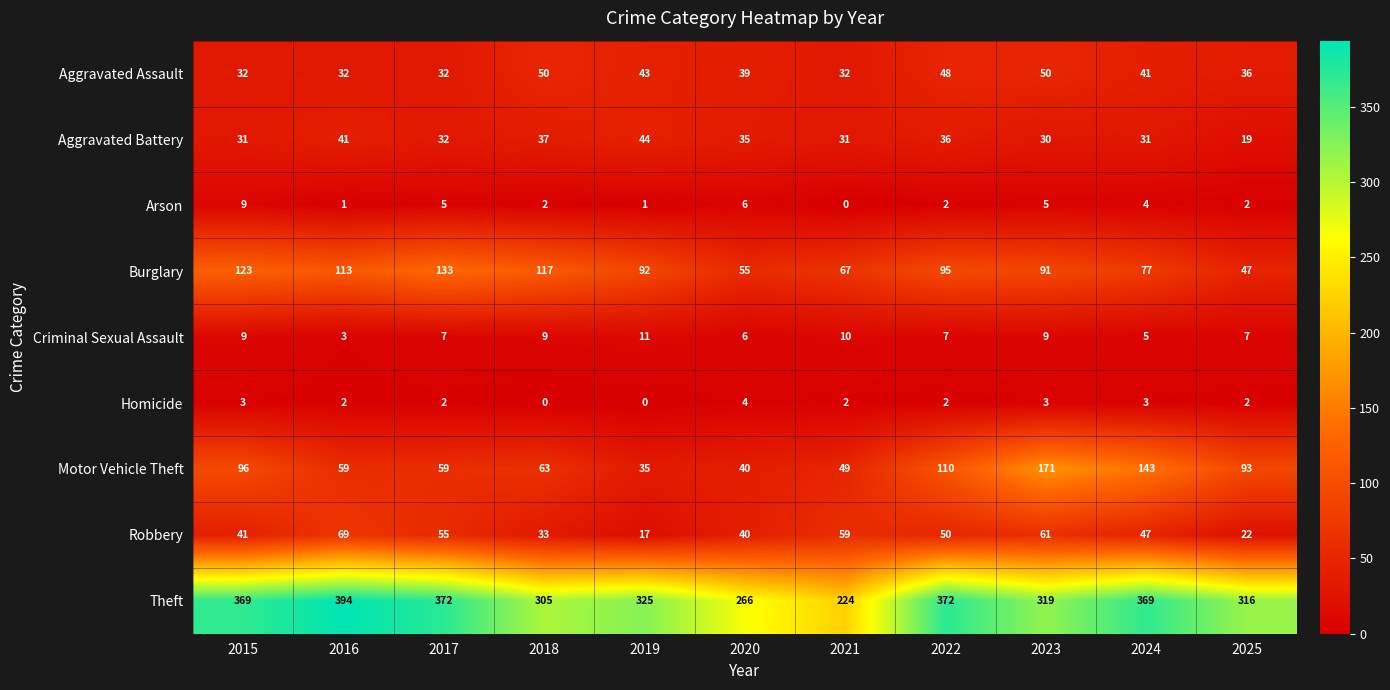

List the labels in order of Robbery value, largest first.

2016, 2023, 2021, 2017, 2022, 2024, 2015, 2020, 2018, 2025, 2019